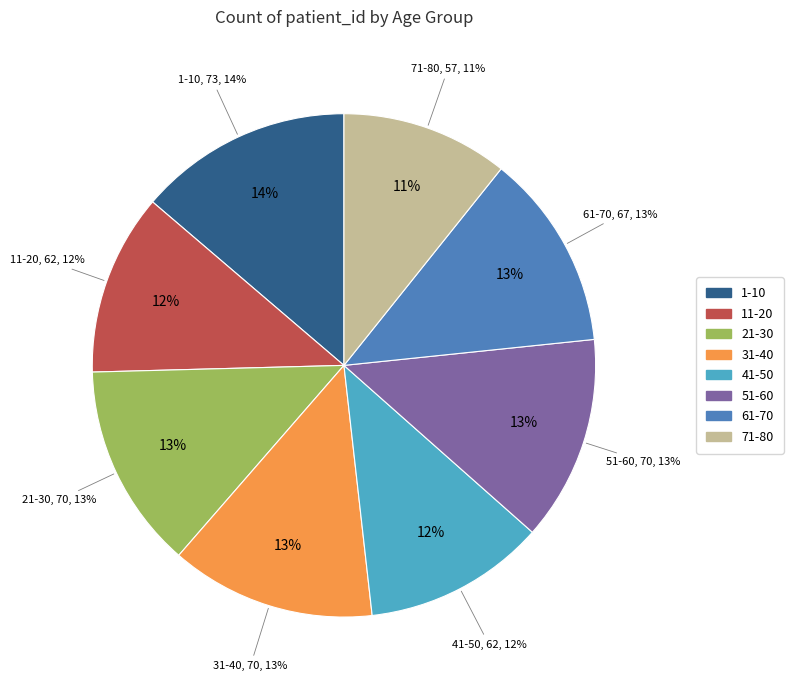

How much of the chart is everything except 11-20?

88.3%